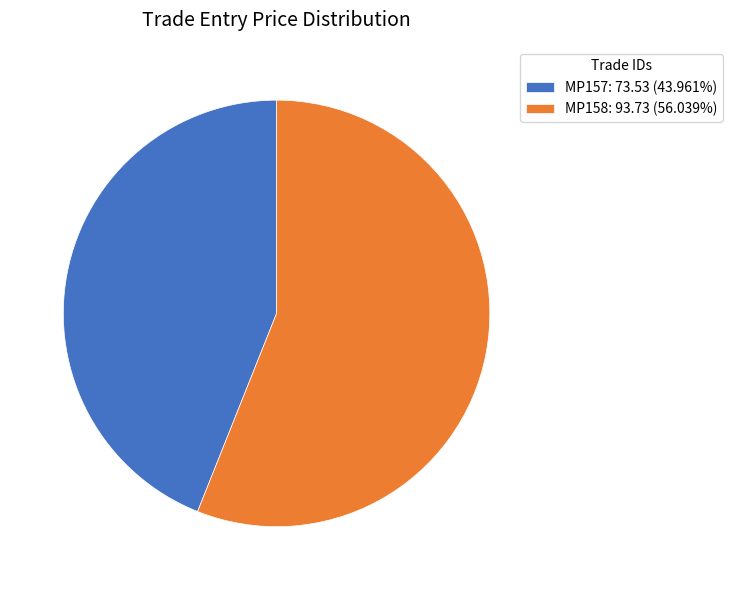

Is the sum of MP158: 93.73 (56.039%) and MP157: 73.53 (43.961%) greater than half?

Yes